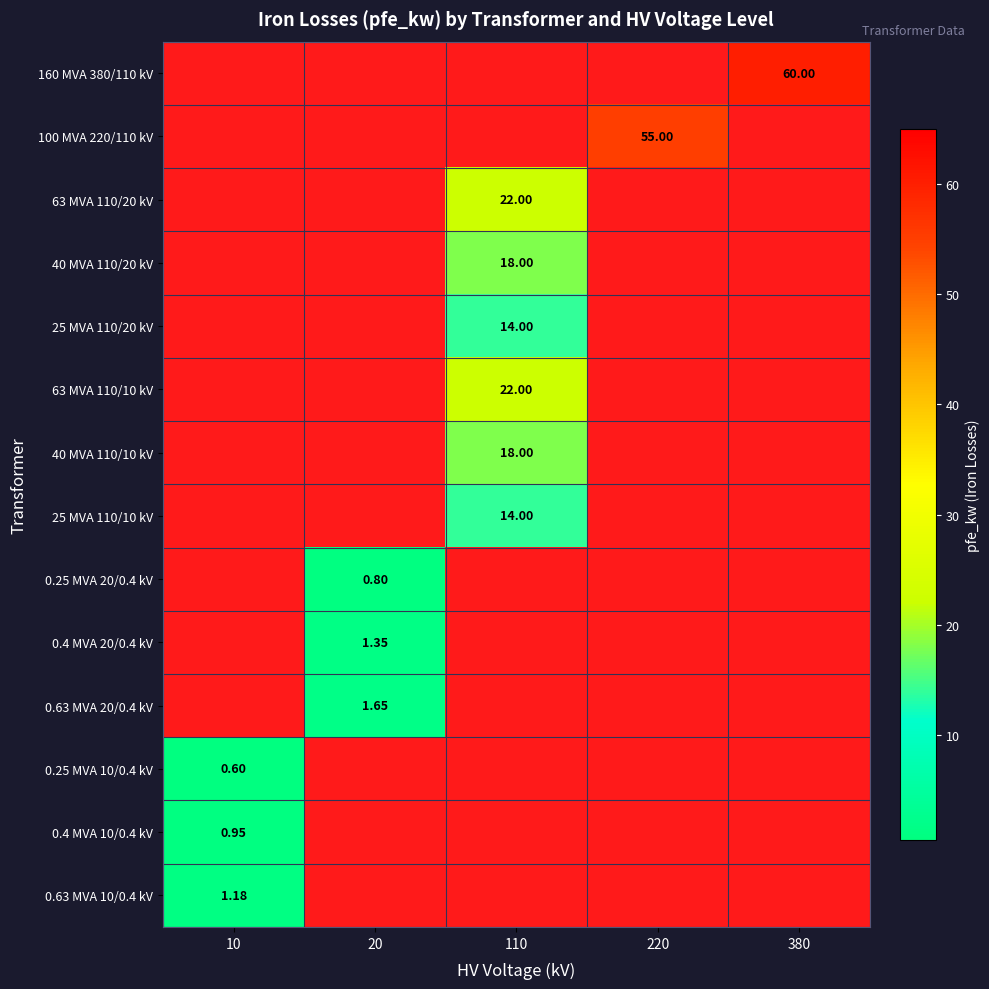

Is the value of 0.4 MVA 10/0.4 kV at 380 greater than the value of 63 MVA 110/20 kV at 110?

No